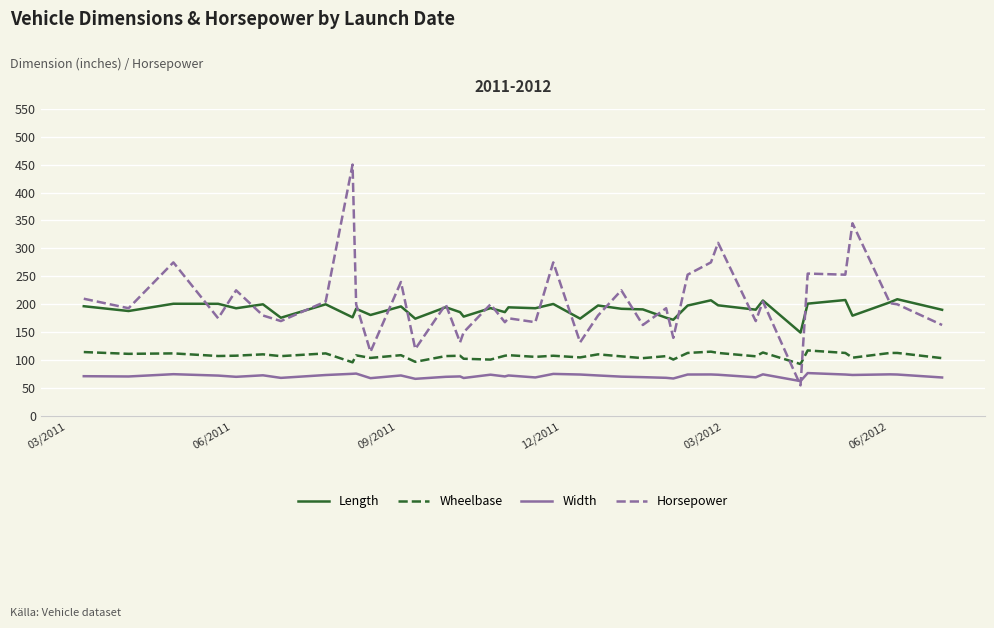

Does the chart have visible grid lines?

Yes